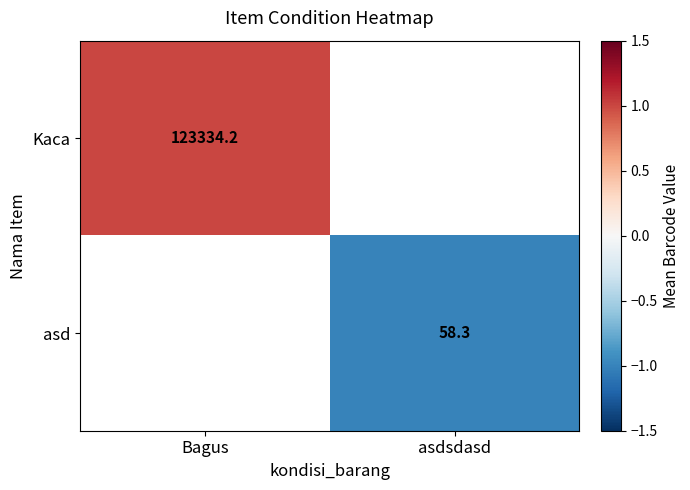

True or false: asd has a value of 58.3 at asdsdasd.

True